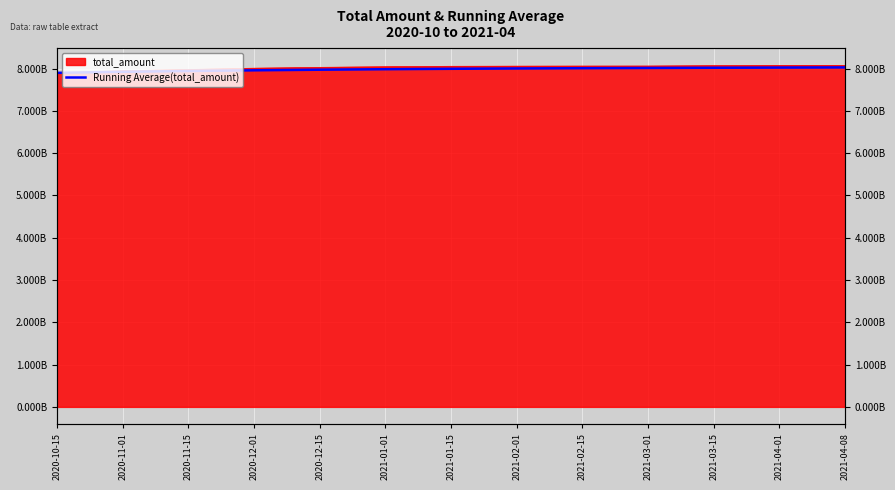

What is the change in value from 2020-11-15 to 2021-04-08?

+85368824.6